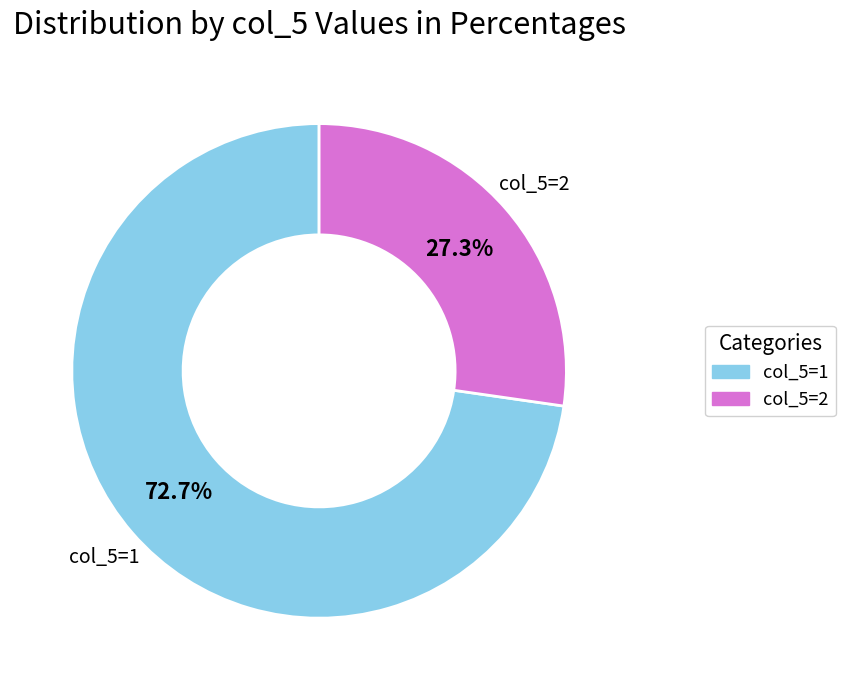

Count the number of slices in the pie.

2